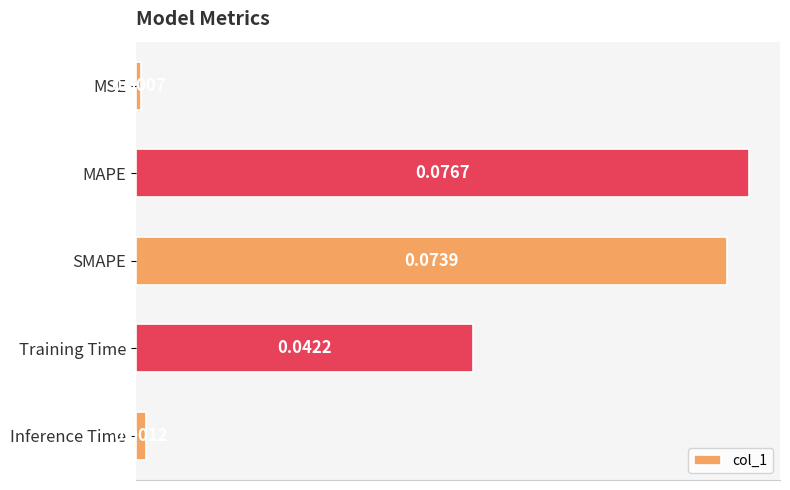

List the labels in order of value, smallest first.

MSE, Inference Time, Training Time, SMAPE, MAPE